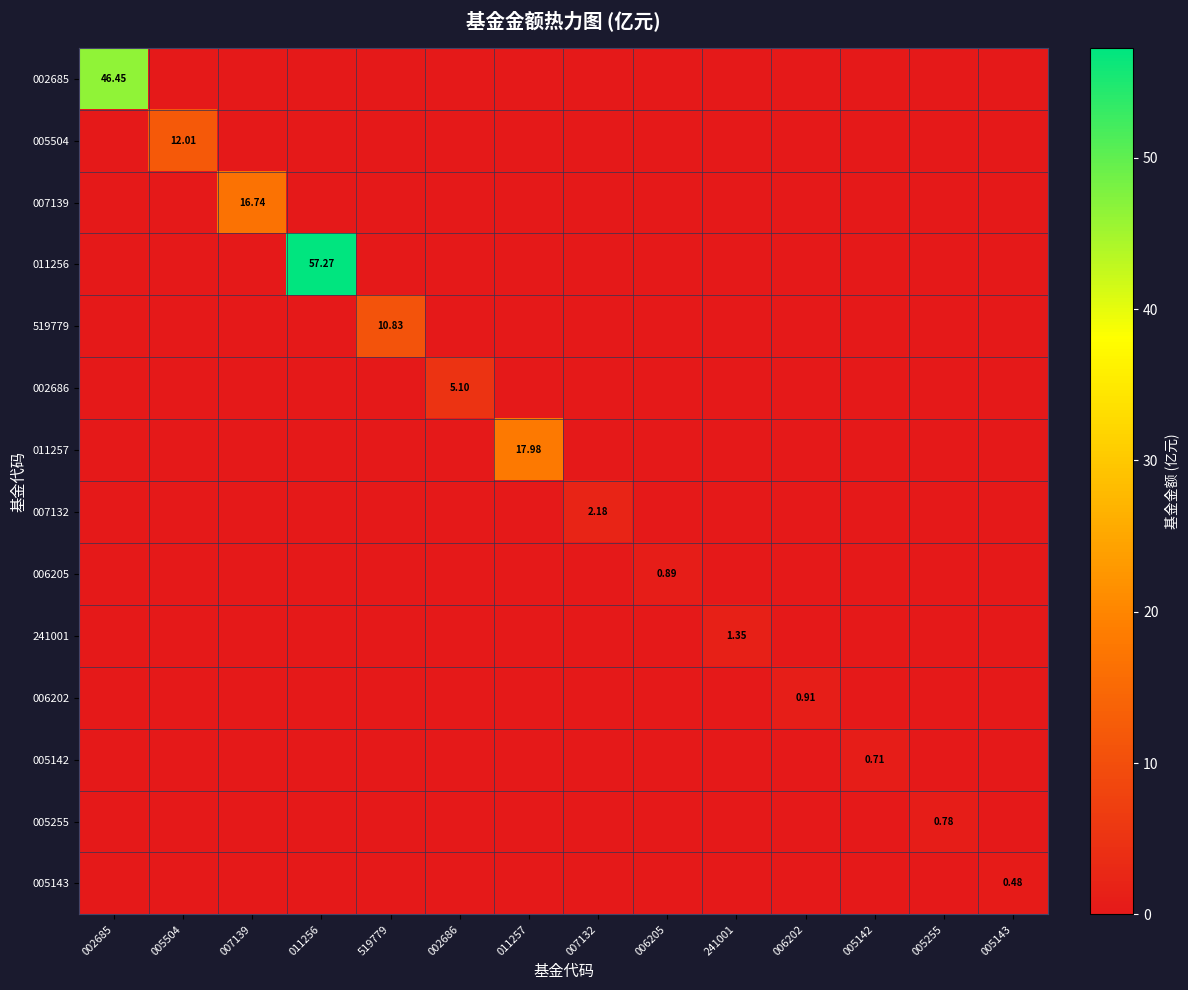

What is the spread (max minus min) of values at 011256?

57.3